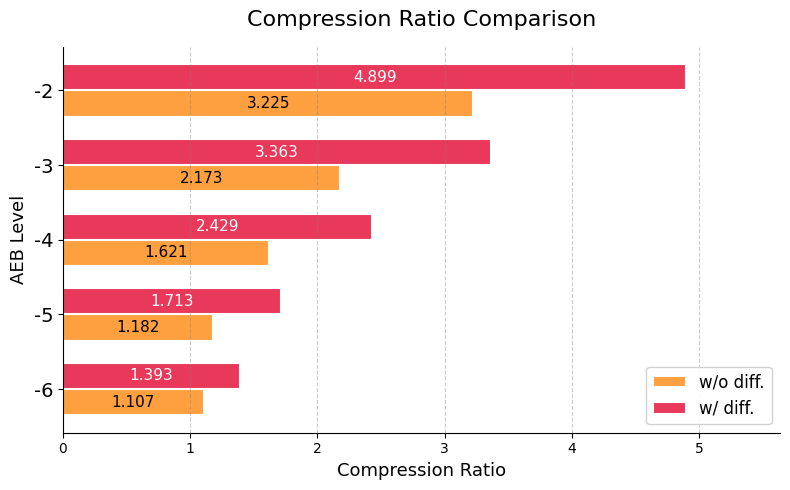

Is the value of w/o diff. at -3 greater than the value of w/ diff. at -3?

No